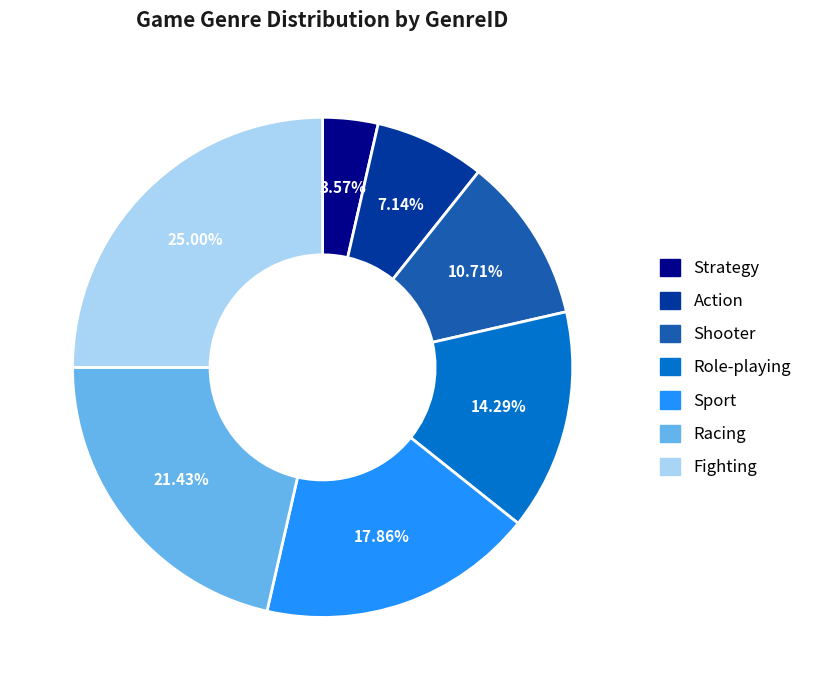

Does any single category account for the majority?

No